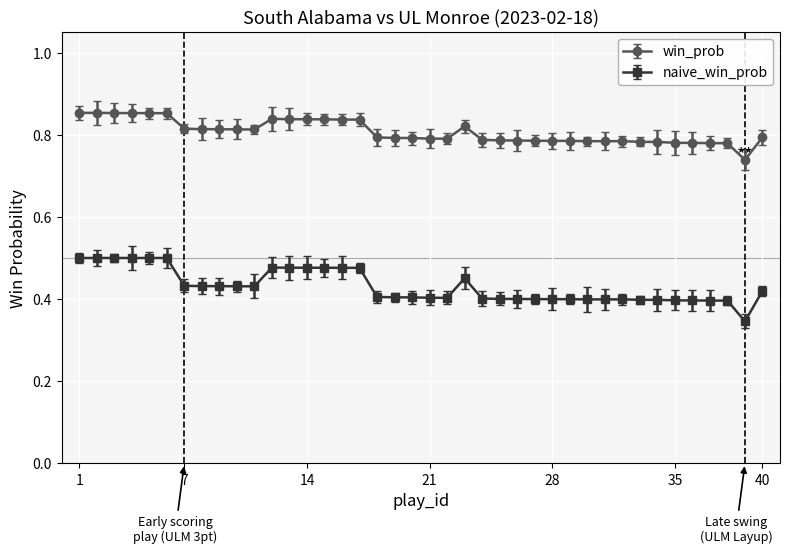

True or false: naive_win_prob has more than 1 interior local peaks.

True